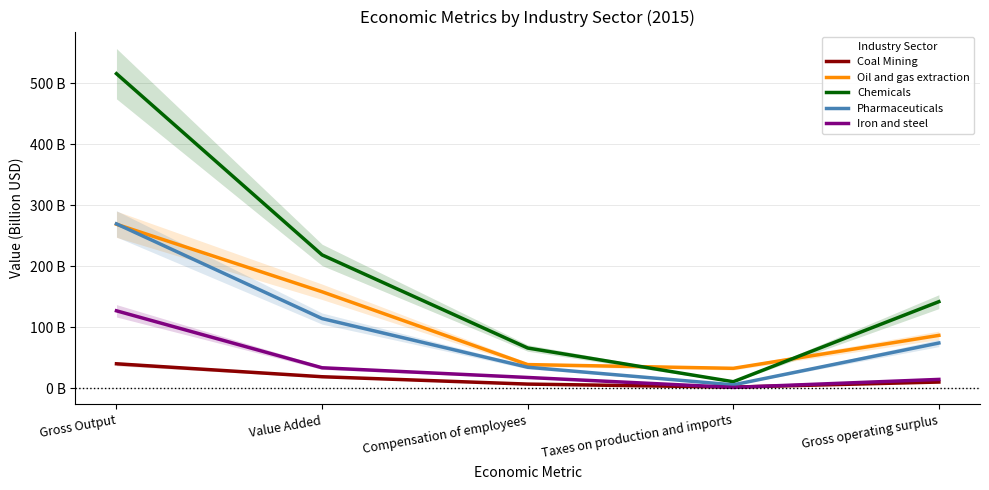

Reading right to left, extract all data points from this chart.

Coal Mining: Gross operating surplus=10.2	Taxes on production and imports=1.9	Compensation of employees=6.8	Value Added=18.9	Gross Output=40.1
Oil and gas extraction: Gross operating surplus=86.7	Taxes on production and imports=32.7	Compensation of employees=38.8	Value Added=158.2	Gross Output=269.0
Chemicals: Gross operating surplus=142.0	Taxes on production and imports=10.7	Compensation of employees=66.0	Value Added=218.7	Gross Output=515.9
Pharmaceuticals: Gross operating surplus=74.2	Taxes on production and imports=5.6	Compensation of employees=34.5	Value Added=114.3	Gross Output=269.6
Iron and steel: Gross operating surplus=14.5	Taxes on production and imports=1.4	Compensation of employees=17.7	Value Added=33.6	Gross Output=127.0